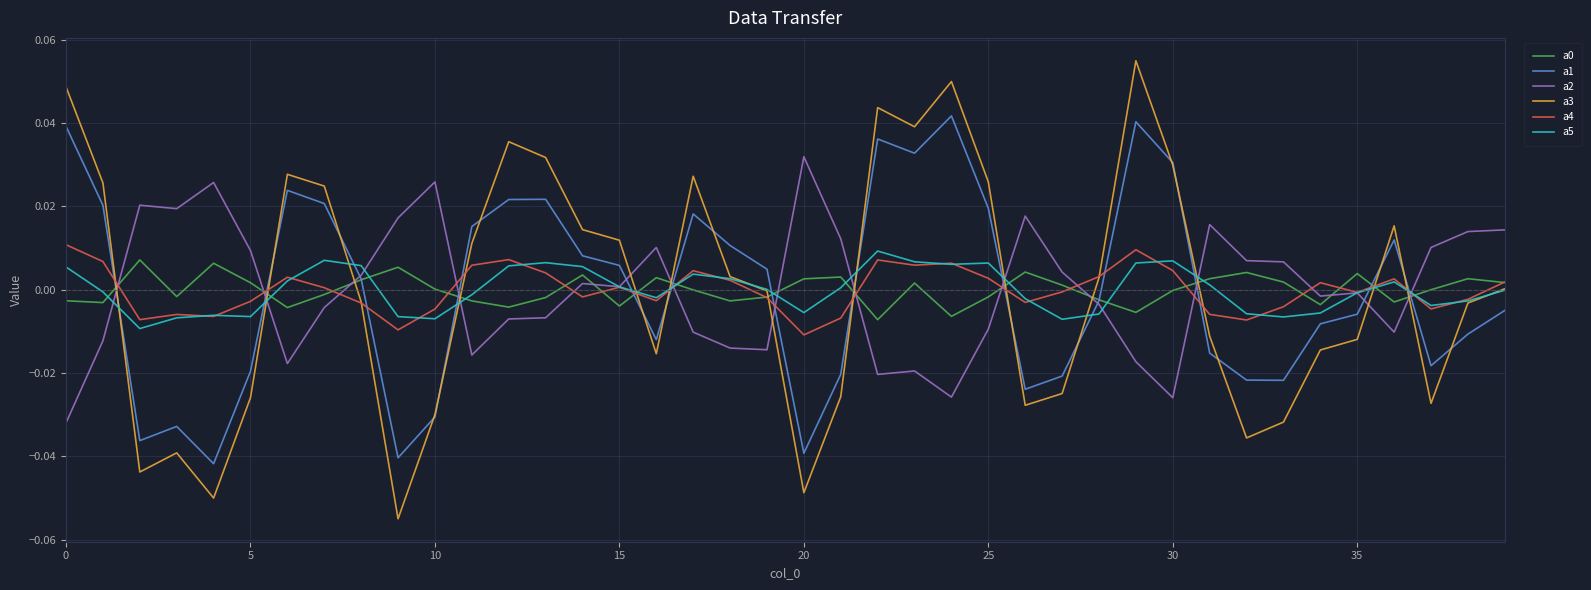

Which series has the widest spread of values?

a3